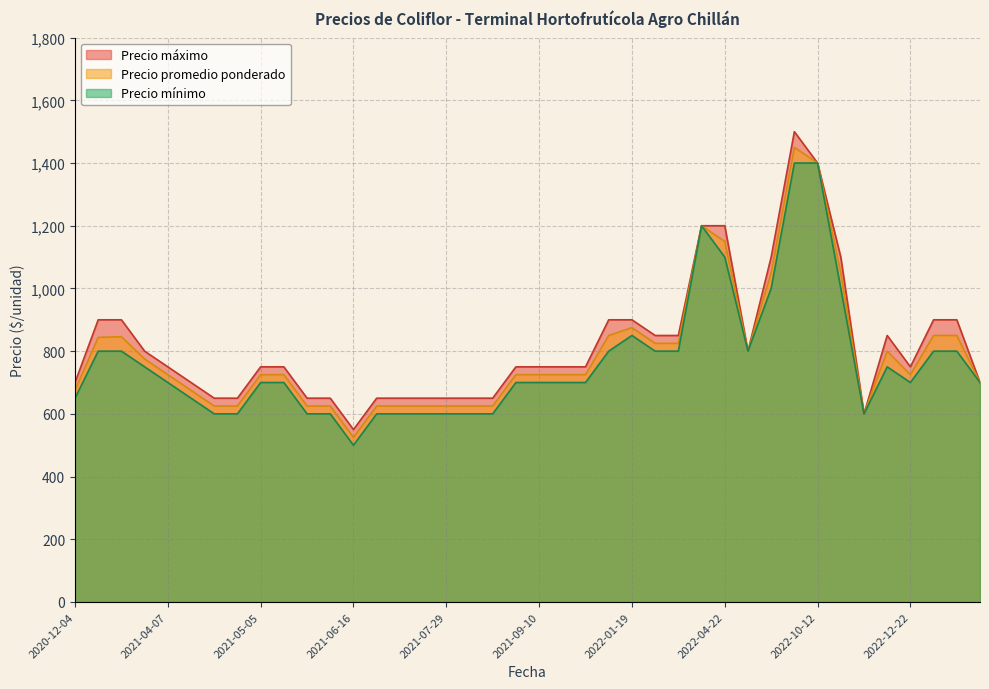

What is the average value of the Precio mínimo series?

764